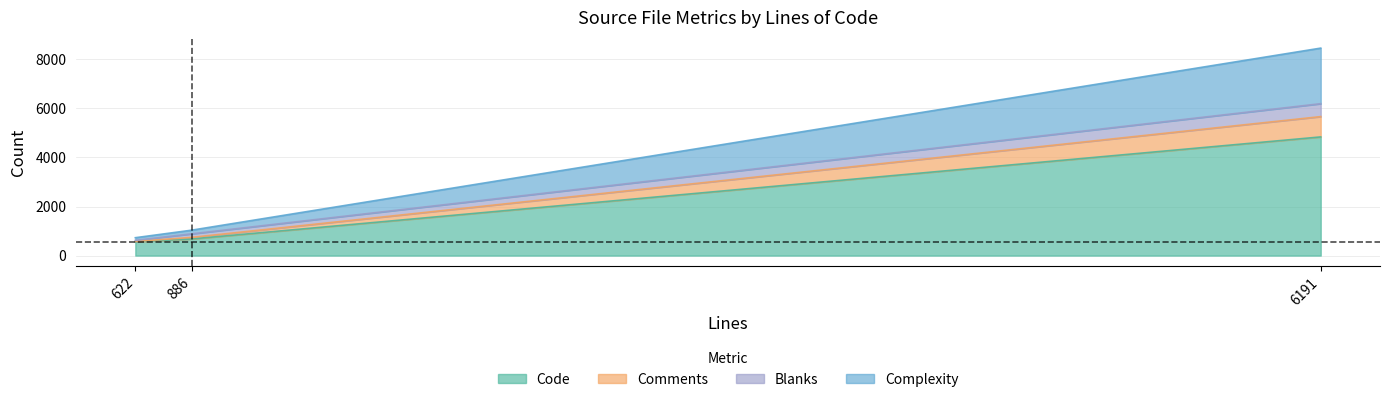

What is the sum of all Code values?

6078